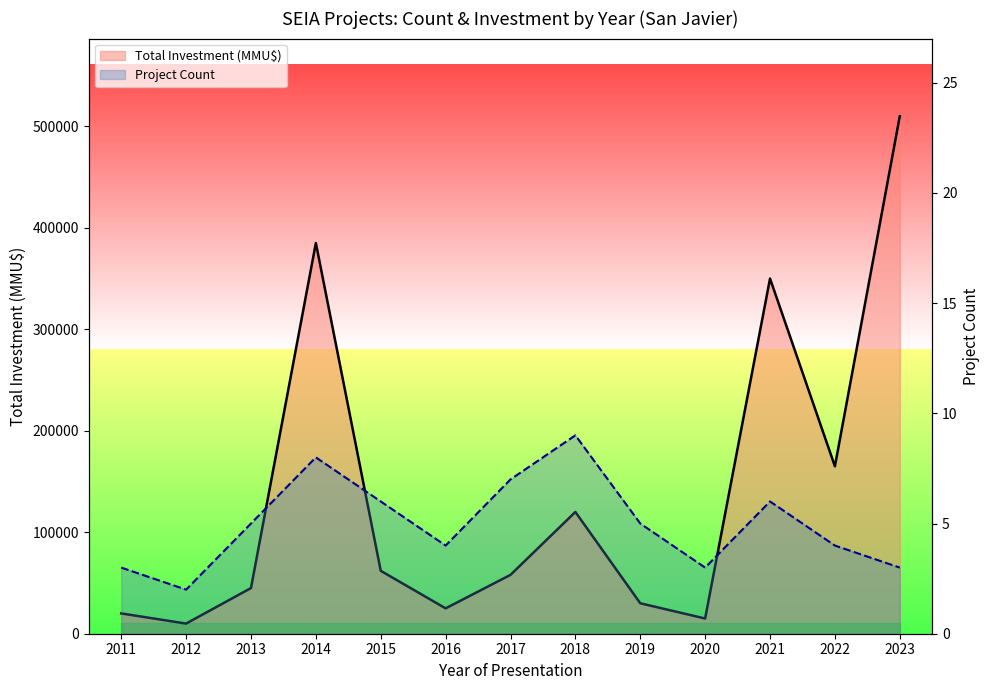

Rank the series by their average value, from highest to lowest.

Total Investment (MMU$), Project Count